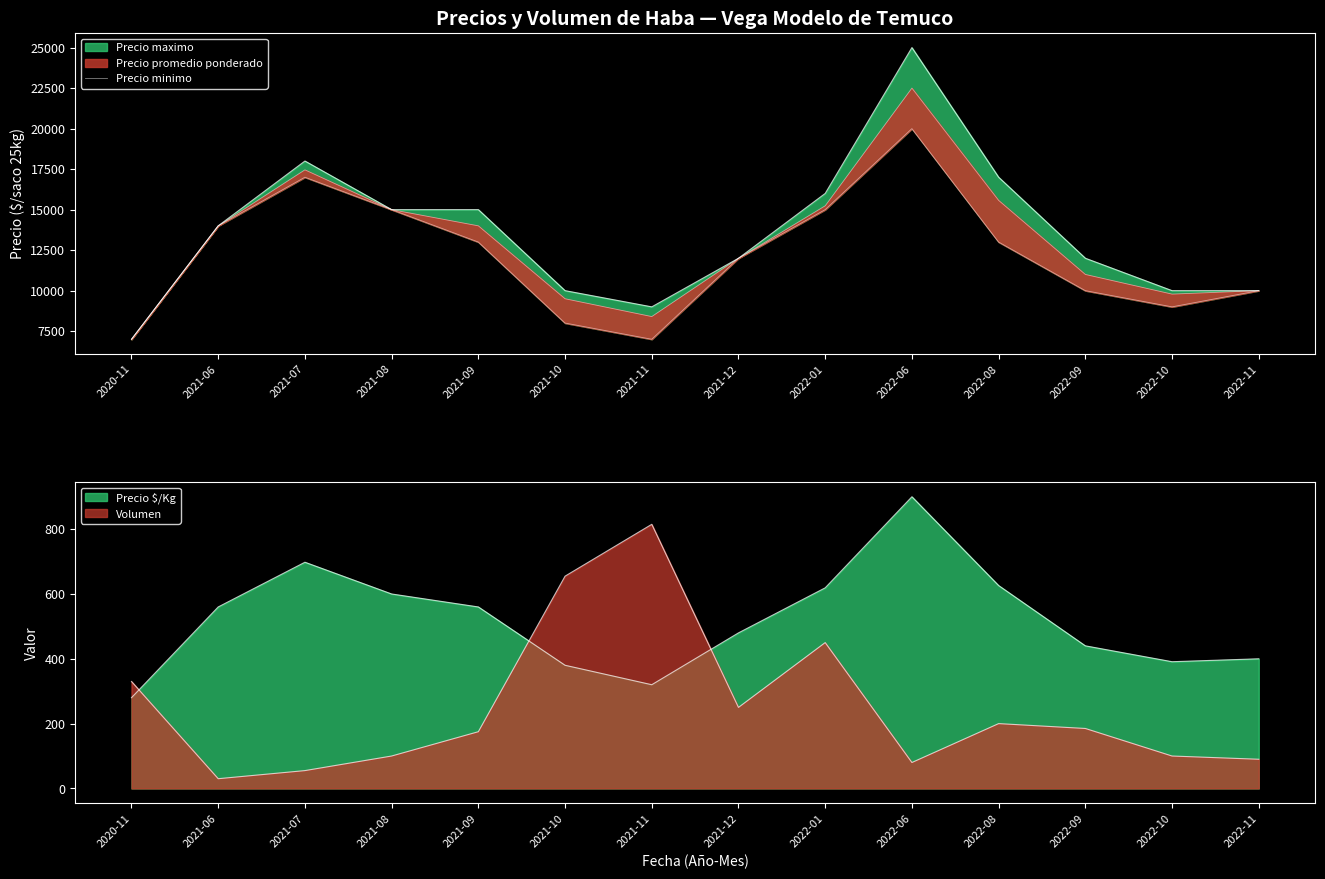

Where does the data first go above 13000?

2021-06